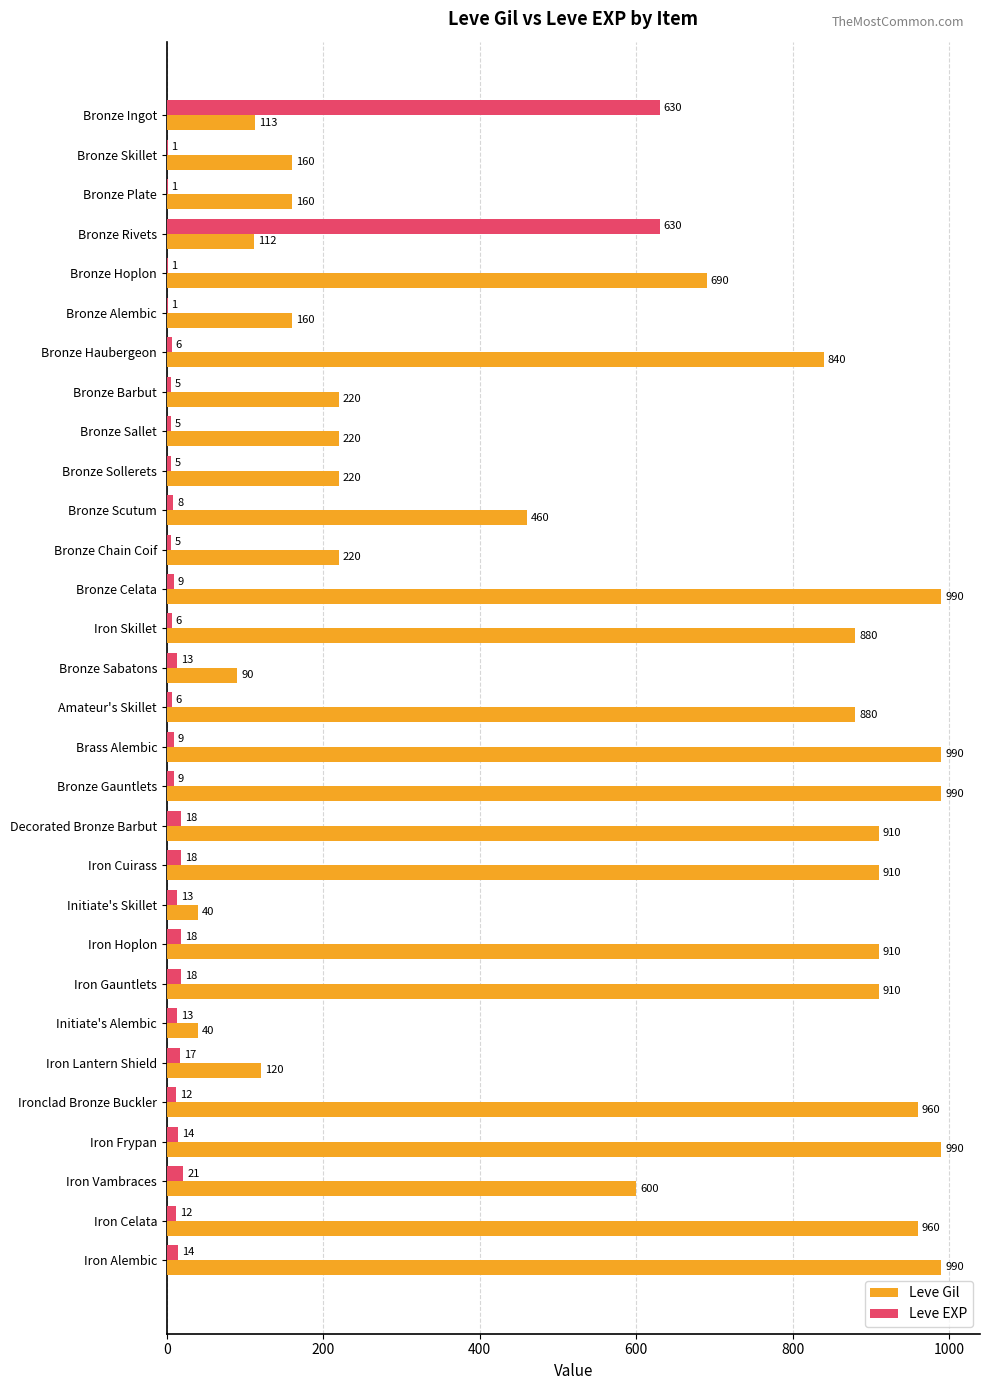

What is the total value across all series at Bronze Sollerets?

225